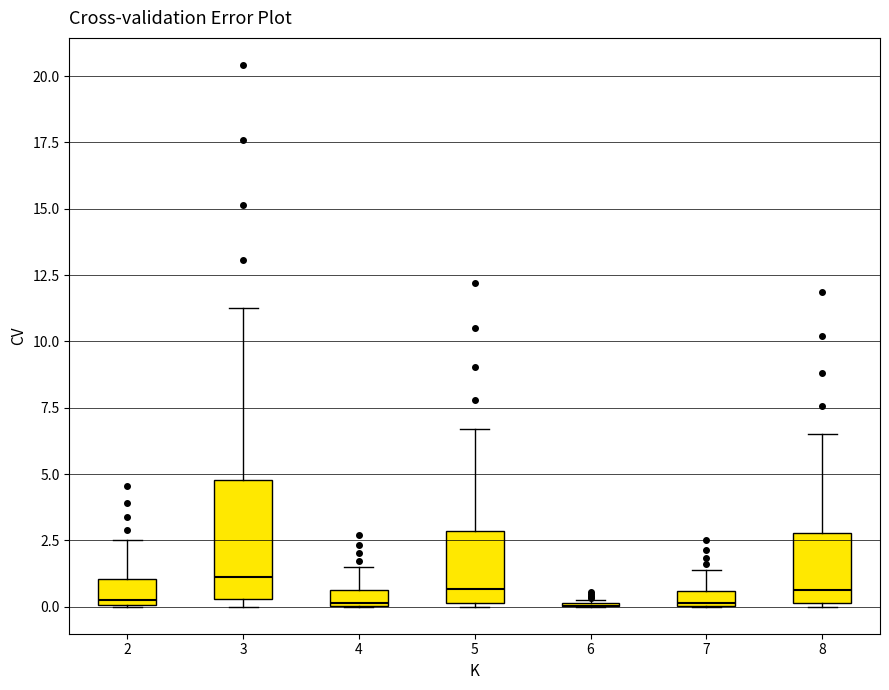

Where is the upper edge of the box at x = 7 on the y-axis? The values are not printed on the chart, so give them approximately, as read against the axis.

0.5